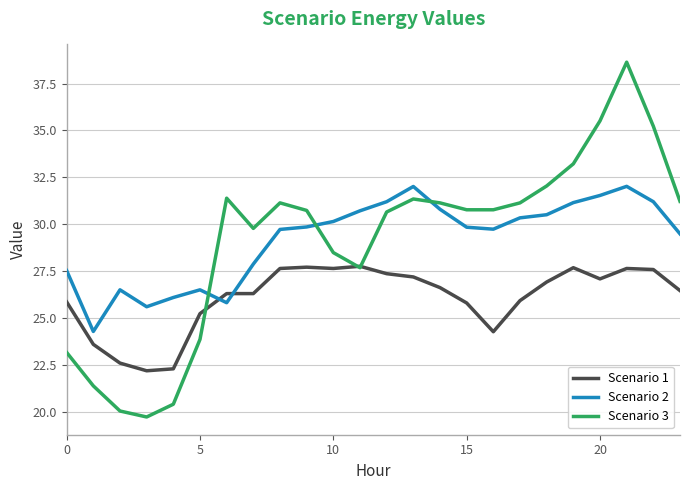

What is the average value of the Scenario 3 series?

29.1